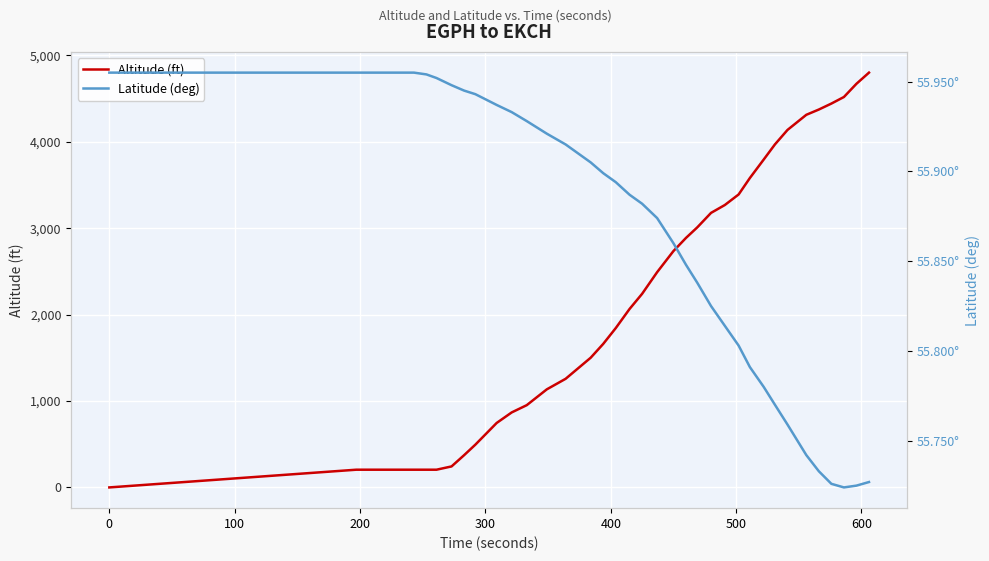

Rank the series by their average value, from highest to lowest.

Altitude (ft), Latitude (deg)